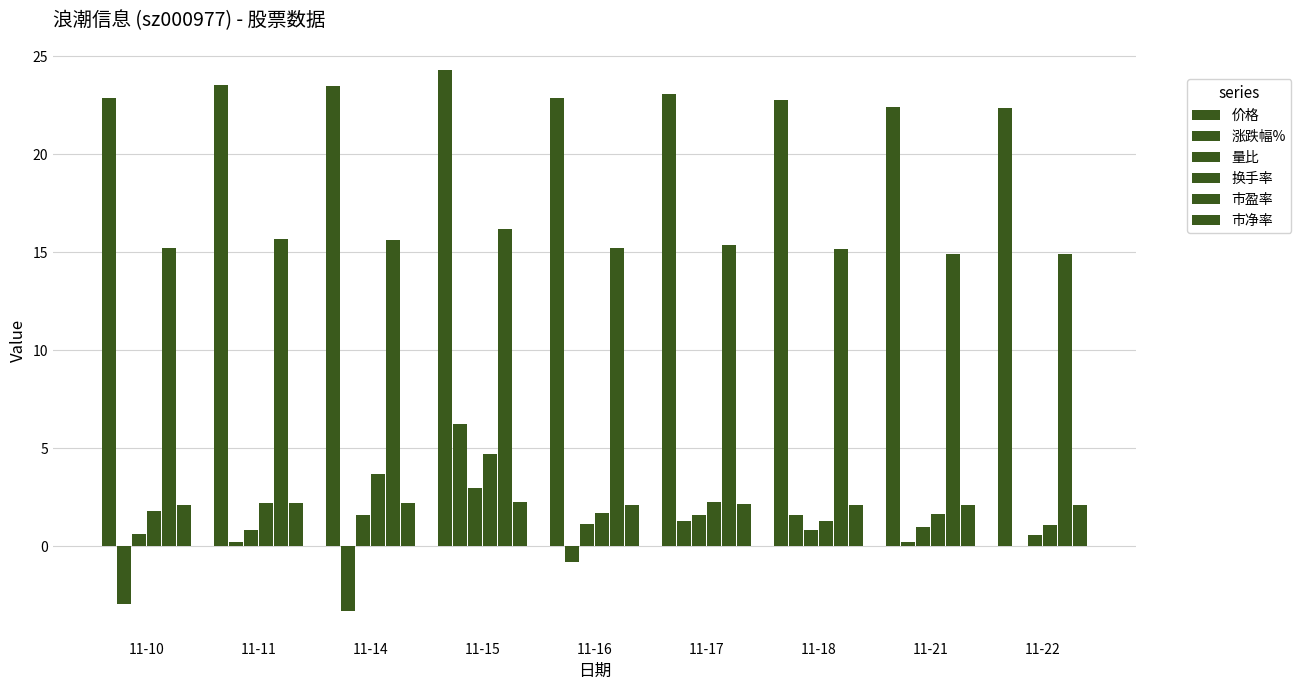

What is the sum of all 量比 values?

11.0